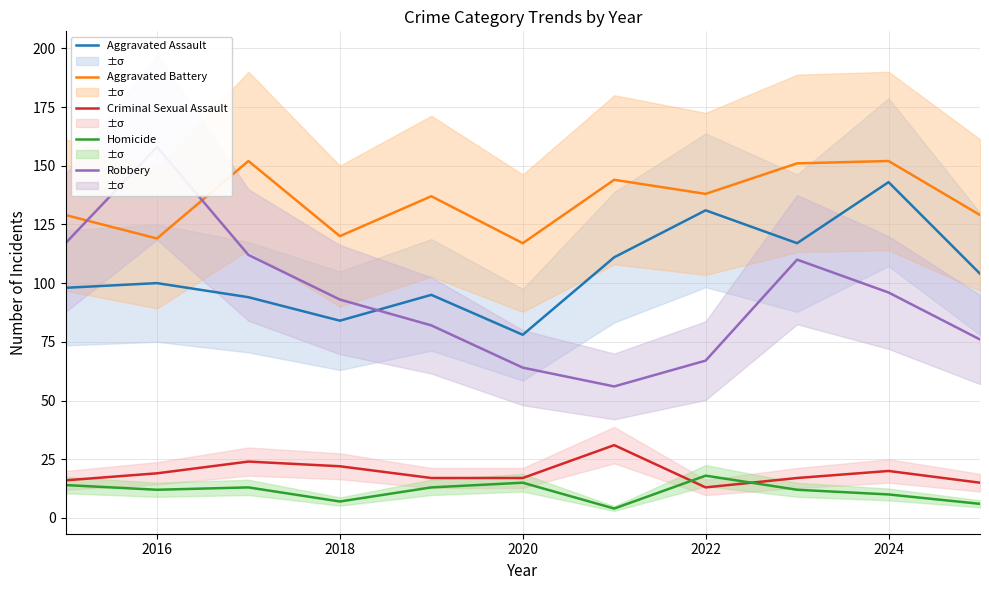

What are all the series names shown in the legend?

Aggravated Assault, Aggravated Battery, Criminal Sexual Assault, Homicide, Robbery